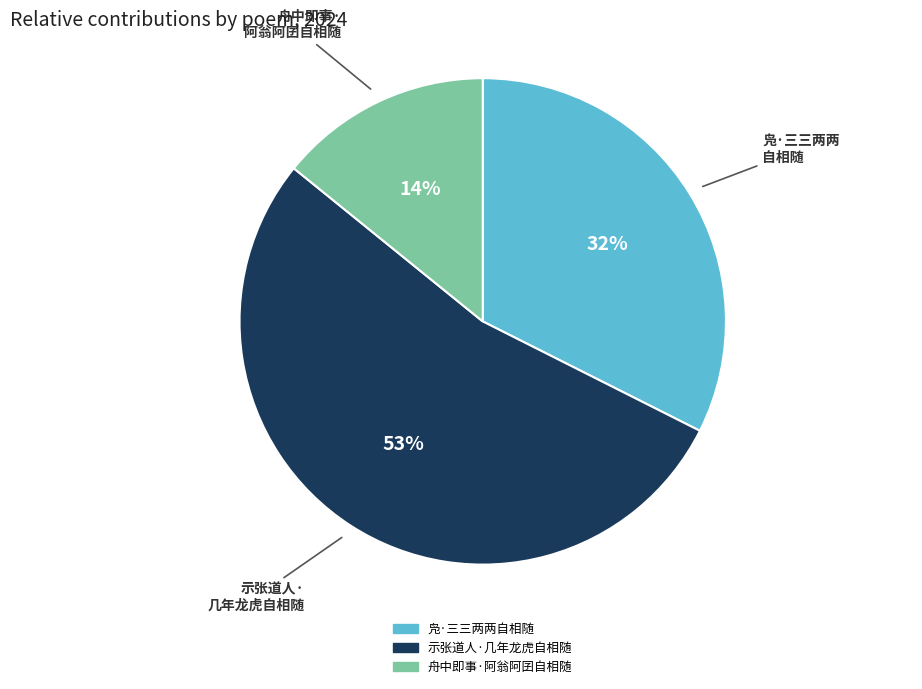

Which has a higher value, 示张道人·几年龙虎自相随 or 舟中即事·阿翁阿囝自相随?

示张道人·几年龙虎自相随